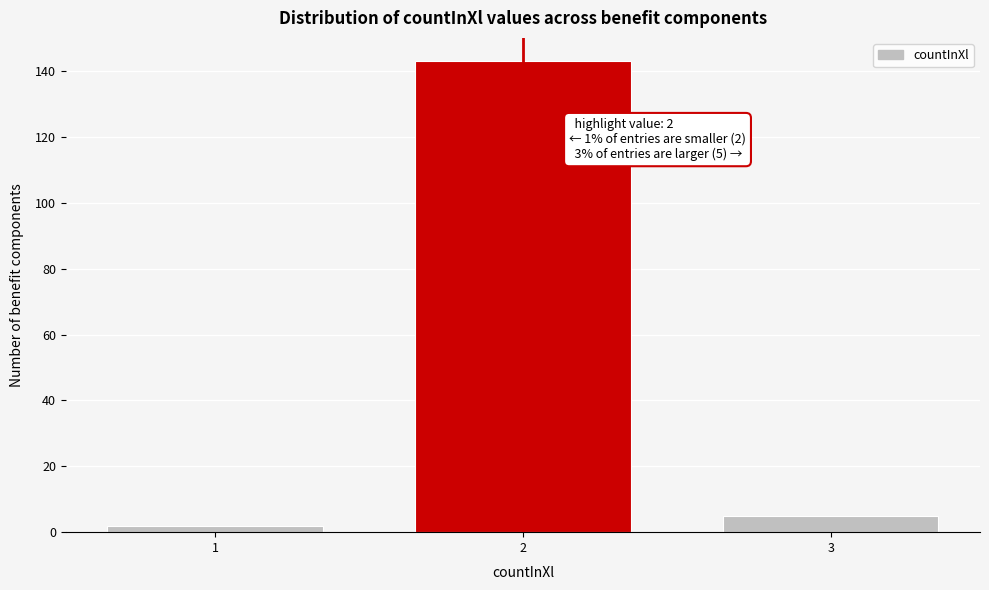

Reading right to left, transcribe all the data shown in this chart.

3=5	2=143	1=2